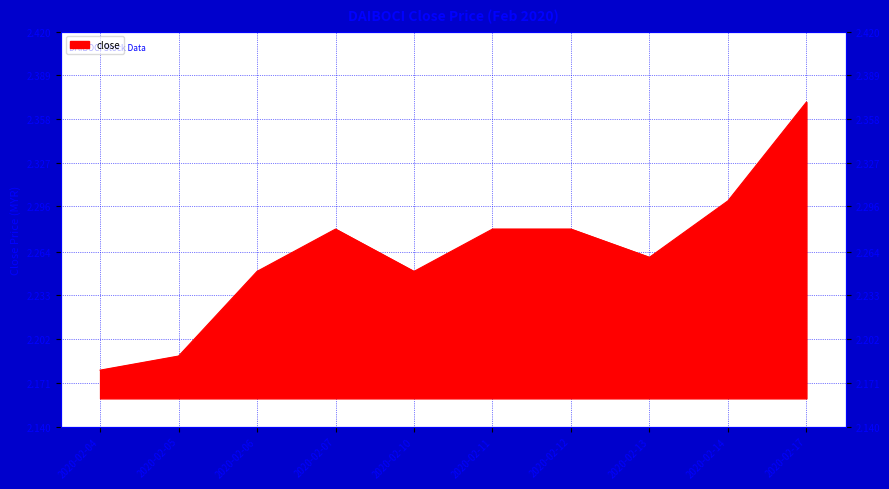

What value does the data have at 2020-02-11?

2.3